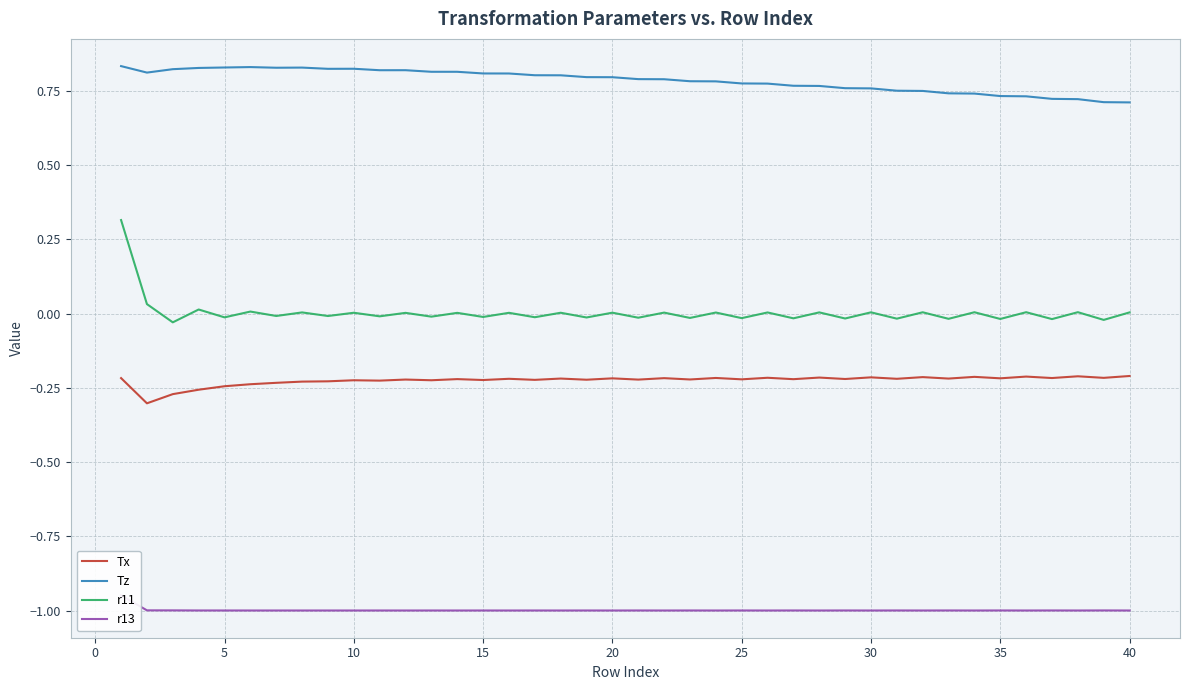

True or false: Tx and Tz intersect in this chart.

False